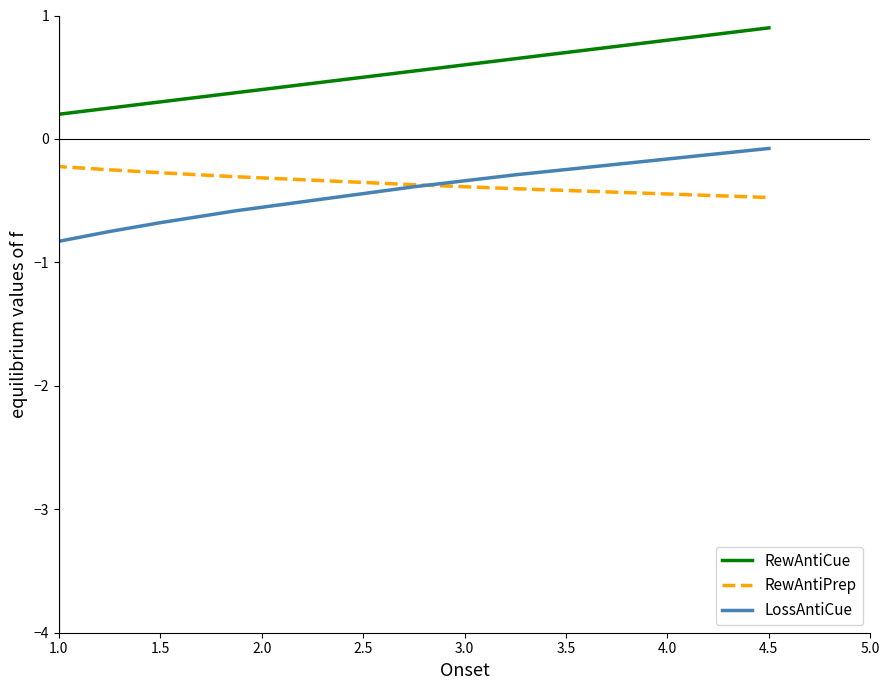

True or false: RewAntiCue and LossAntiCue cross at least once.

False